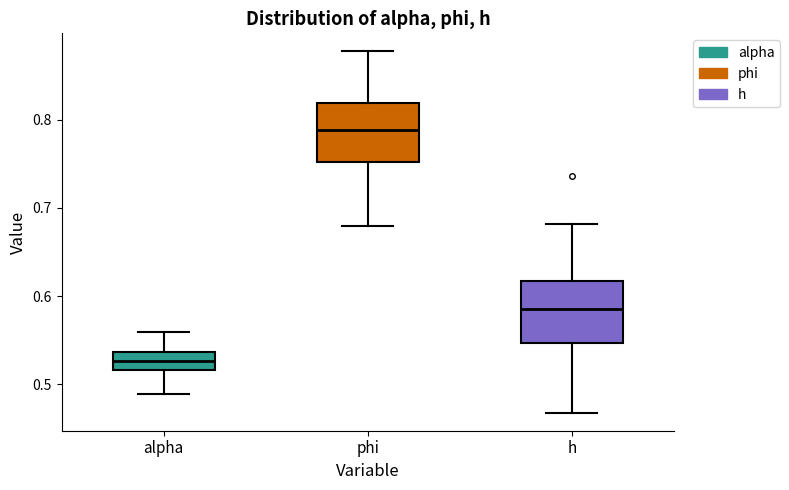

Which box has the highest median line?

phi